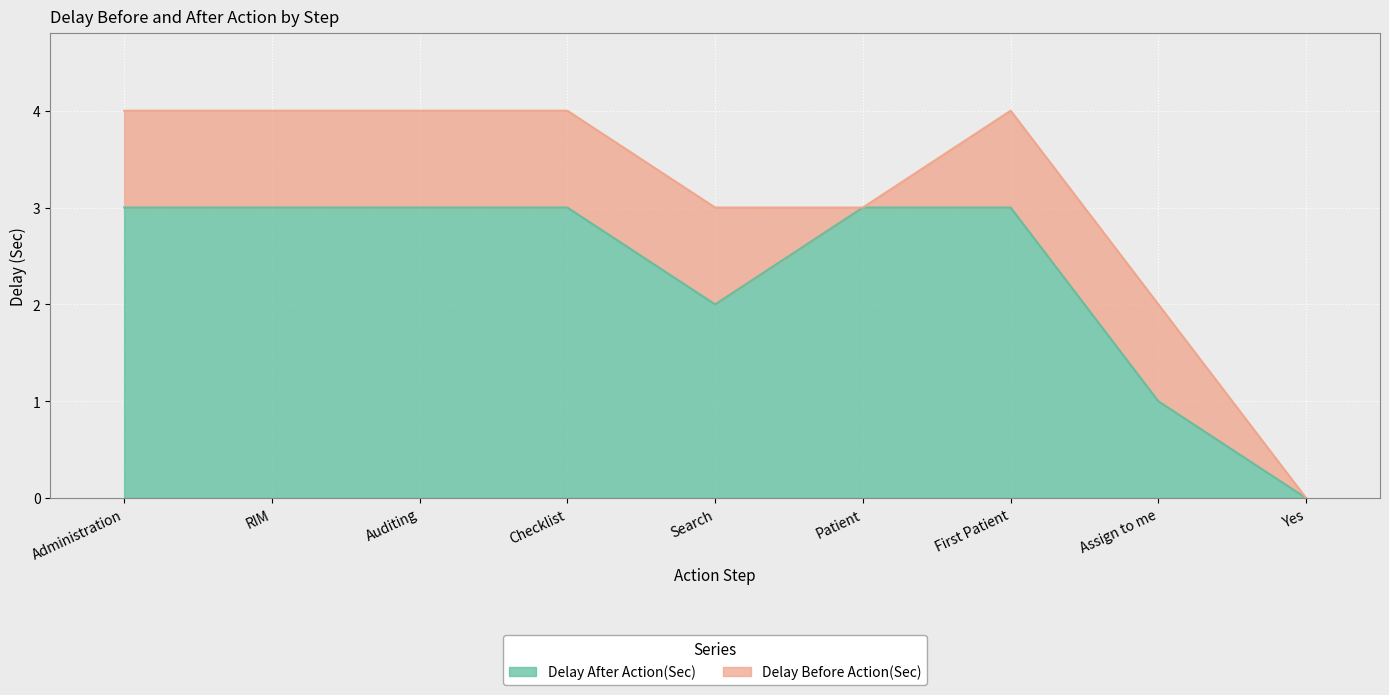

Count the values in the range 2 to 3.

7